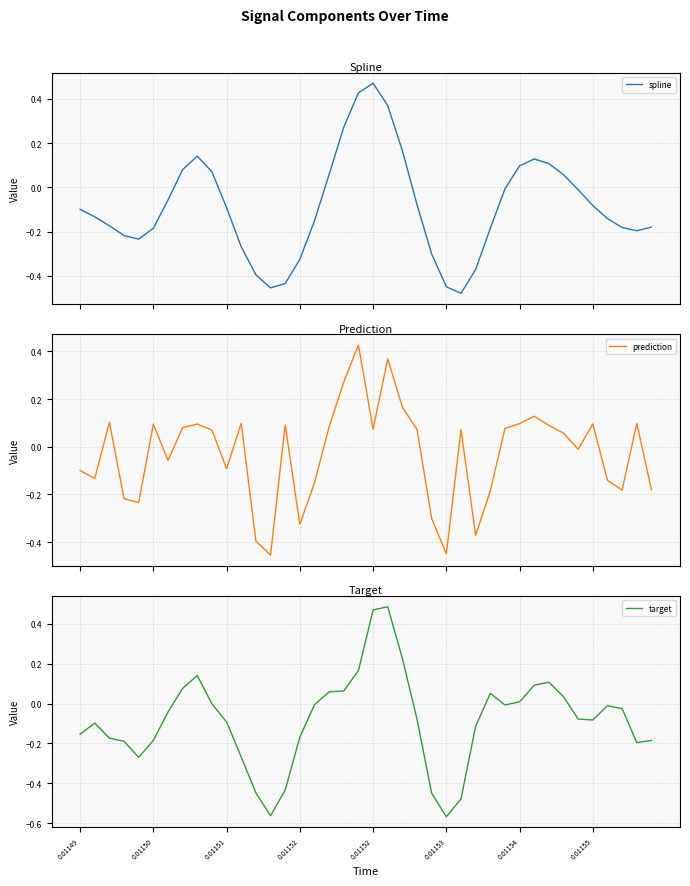

At which label is target closest to 0?

9